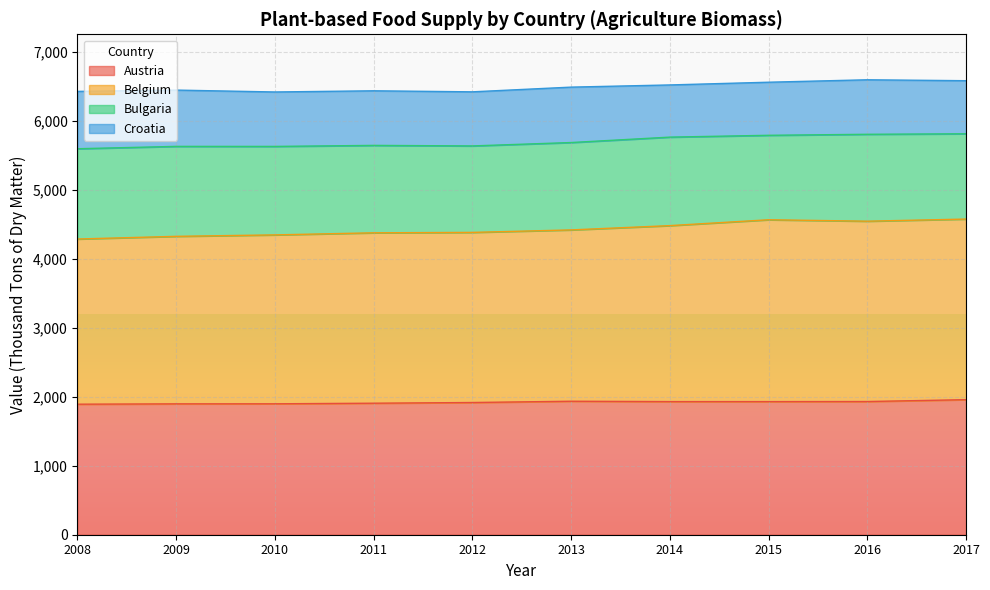

At which category does Austria reach its first local valley?

2015